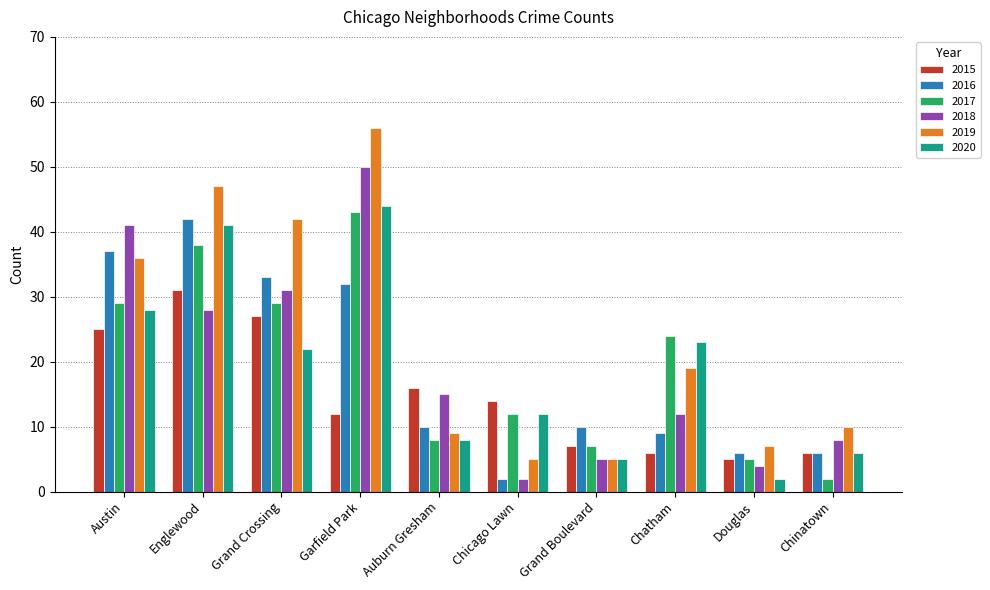

What is the spread (max minus min) of values at Chicago Lawn?

12